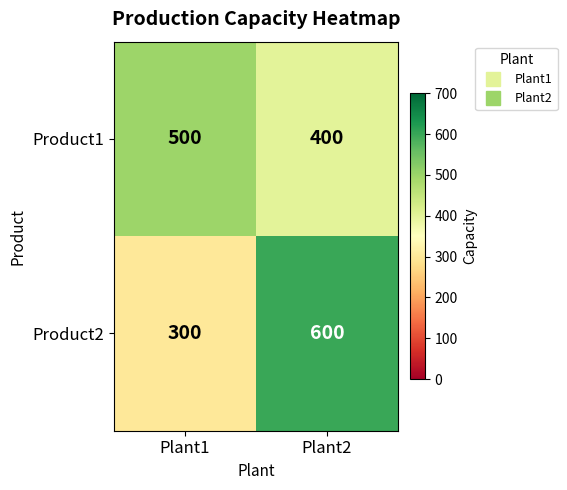

What is the total value across all series at Plant2?

1000